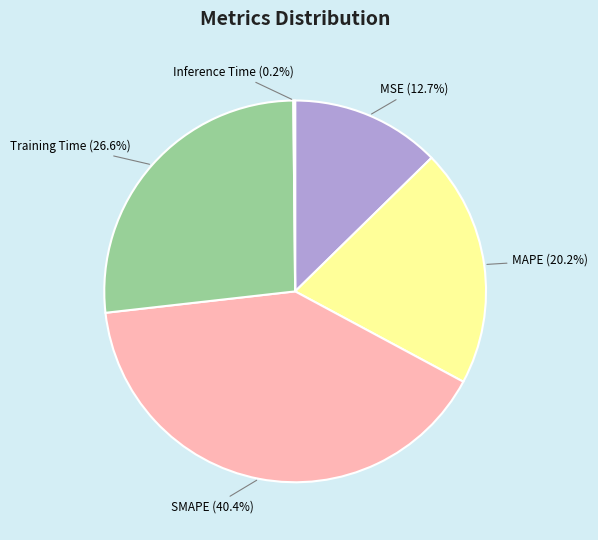

Which slice is the largest?

SMAPE